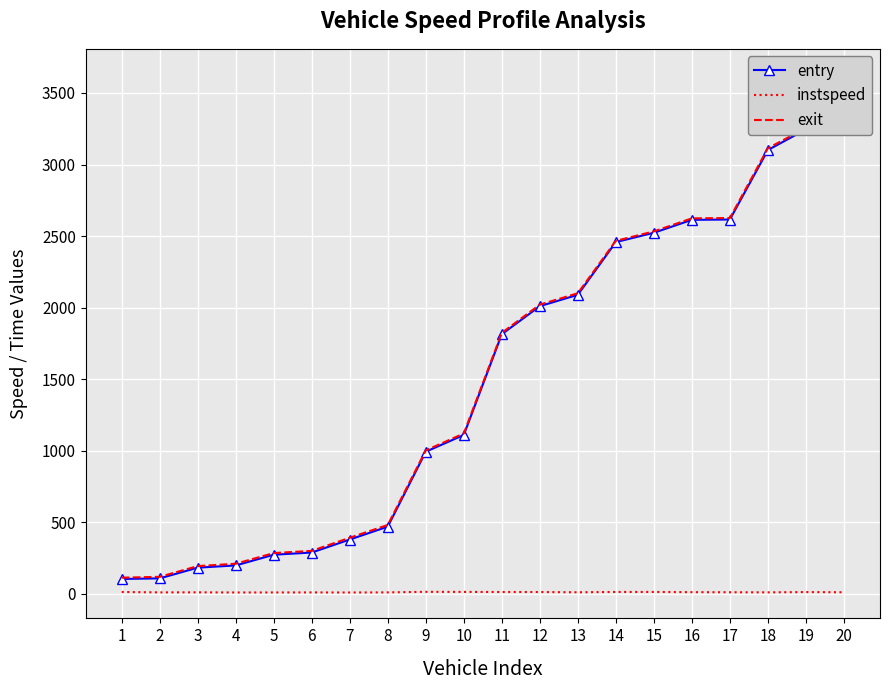

Reading right to left, list all the values displayed in this chart.

entry: 20=3617.0	19=3245.6	18=3101.4	17=2616.0	16=2613.8	15=2523.5	14=2458.3	13=2090.0	12=2010.7	11=1814.9	10=1110.9	9=993.9	8=470.4	7=380.4	6=289.5	5=274.1	4=199.3	3=183.7	2=108.9	1=104.7
instspeed: 20=11.8	19=13.1	18=11.2	17=11.9	16=12.5	15=14.0	14=14.0	13=11.7	12=13.4	11=13.6	10=14.3	9=14.9	8=11.0	7=10.2	6=10.7	5=10.5	4=10.3	3=11.3	2=10.9	1=13.7
exit: 20=3627.6	19=3255.3	18=3114.0	17=2626.4	16=2624.1	15=2533.0	14=2467.0	13=2100.8	12=2021.4	11=1823.9	10=1120.9	9=1003.0	8=482.0	7=392.7	6=301.0	5=285.7	4=211.1	3=194.7	2=119.7	1=113.7